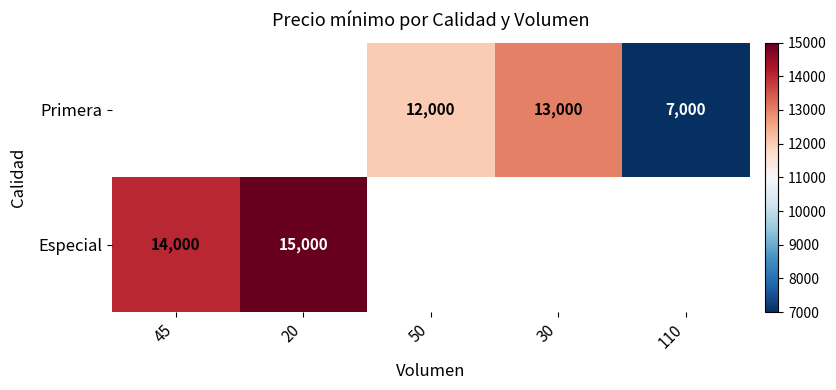

What is the difference between the Primera values at 50 and 30?

1000